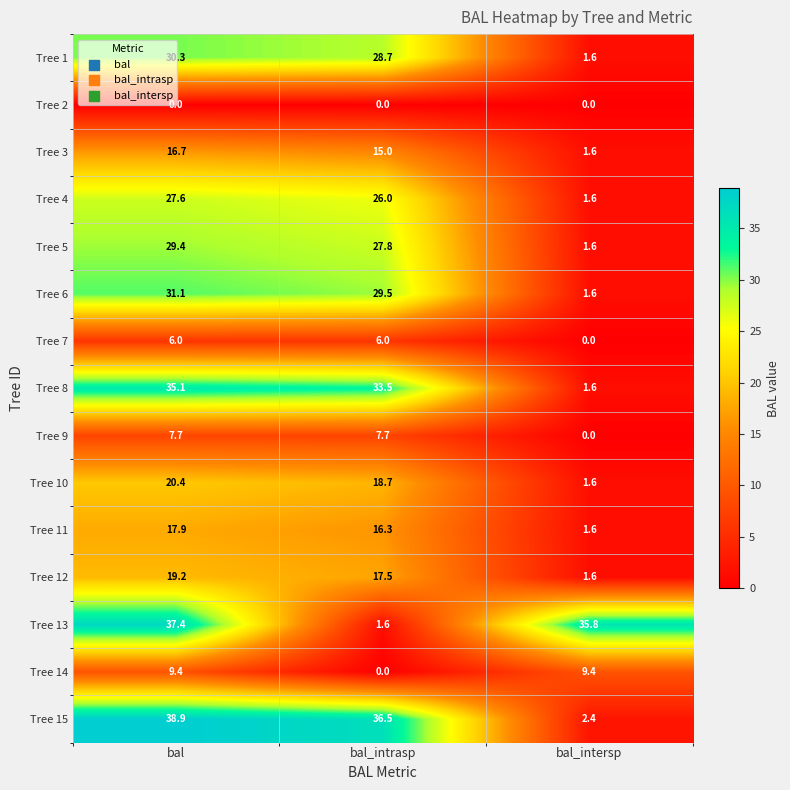

At how many categories does at least one series exceed 1?

3